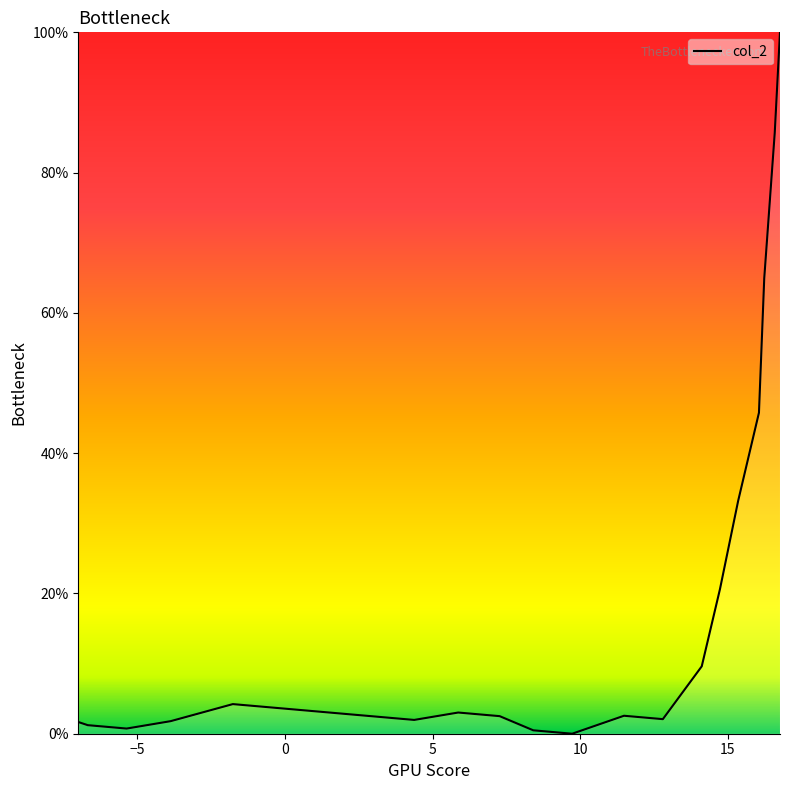

True or false: there are more than 2 points higher than both neighbors.

True